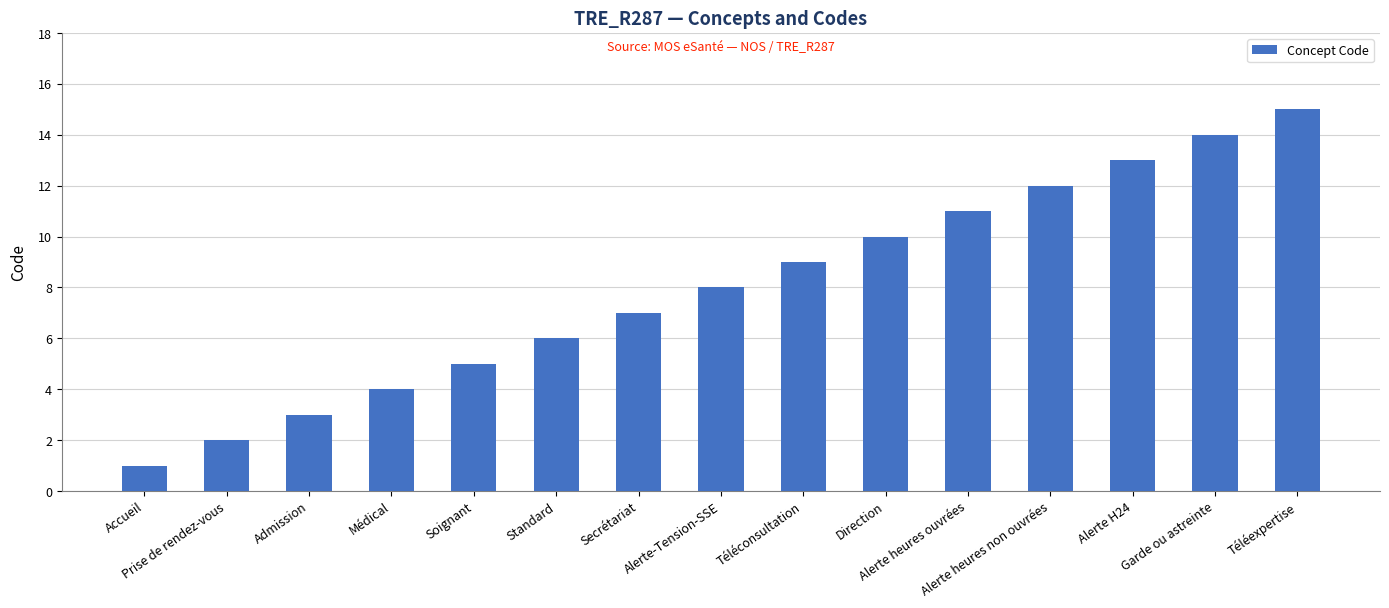

How many series are shown in this chart?

1